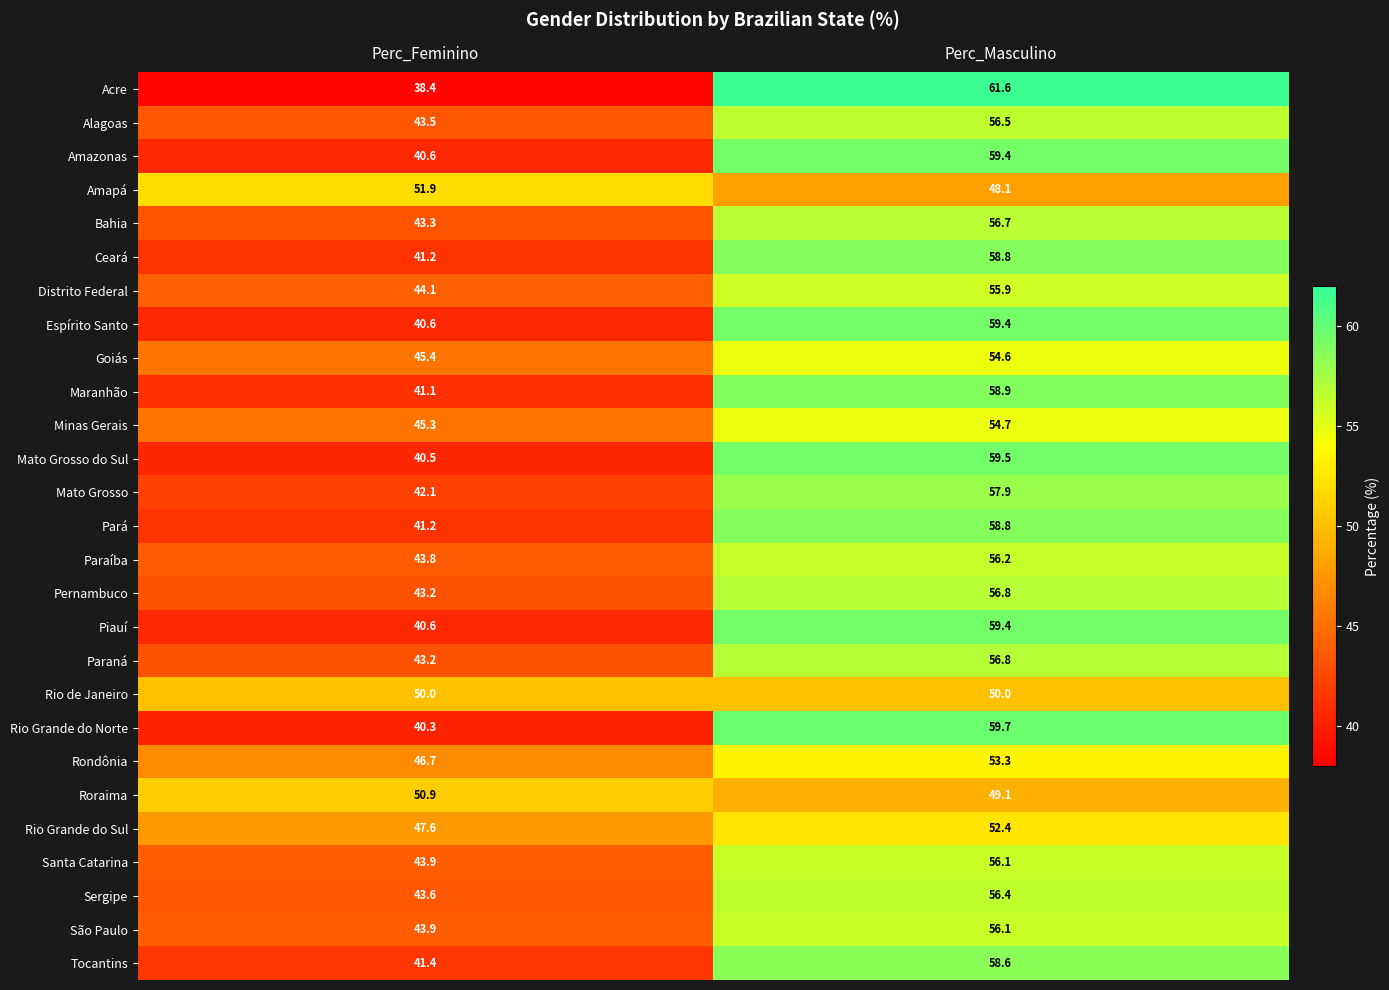

List the labels in order of Amazonas value, largest first.

Perc_Masculino, Perc_Feminino